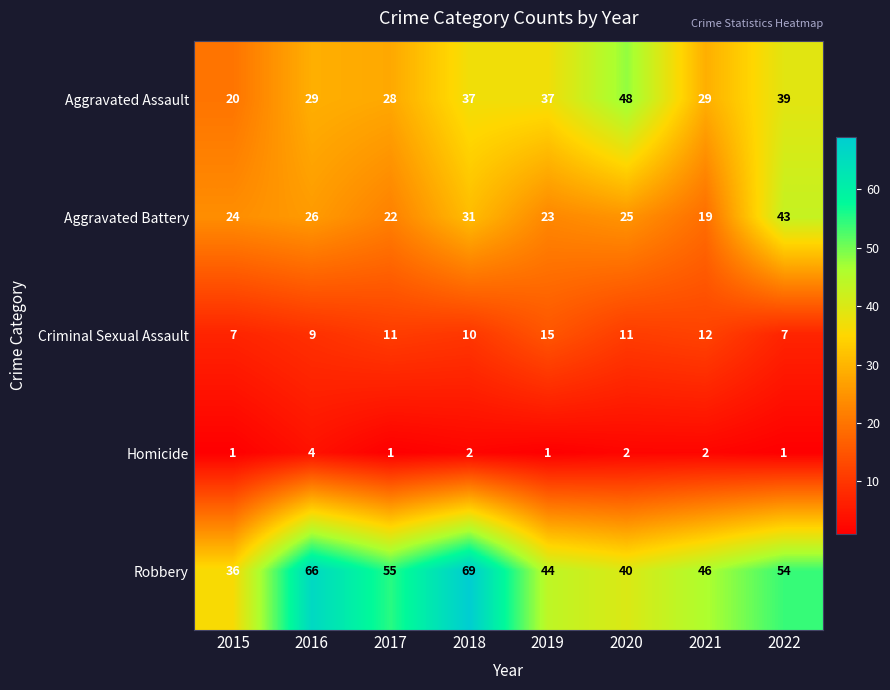

List the series in order of their peak value, lowest first.

Homicide, Criminal Sexual Assault, Aggravated Battery, Aggravated Assault, Robbery